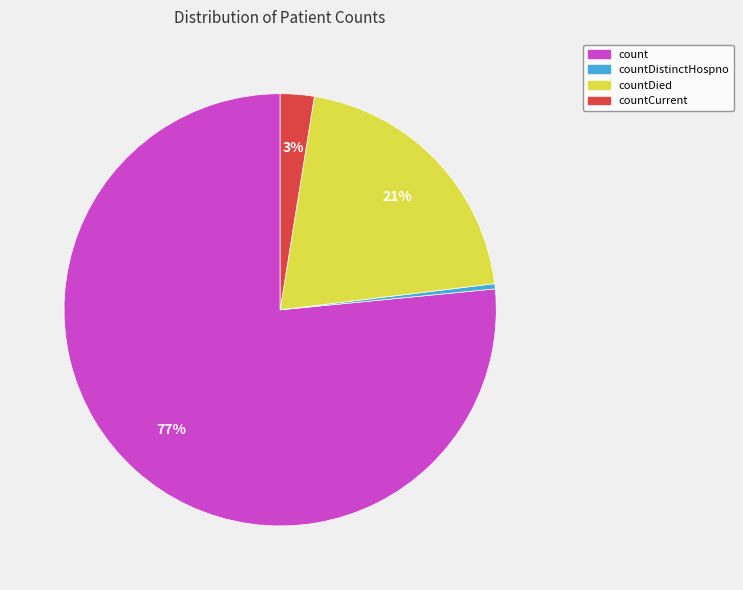

Is there any slice that represents more than half of the pie?

Yes